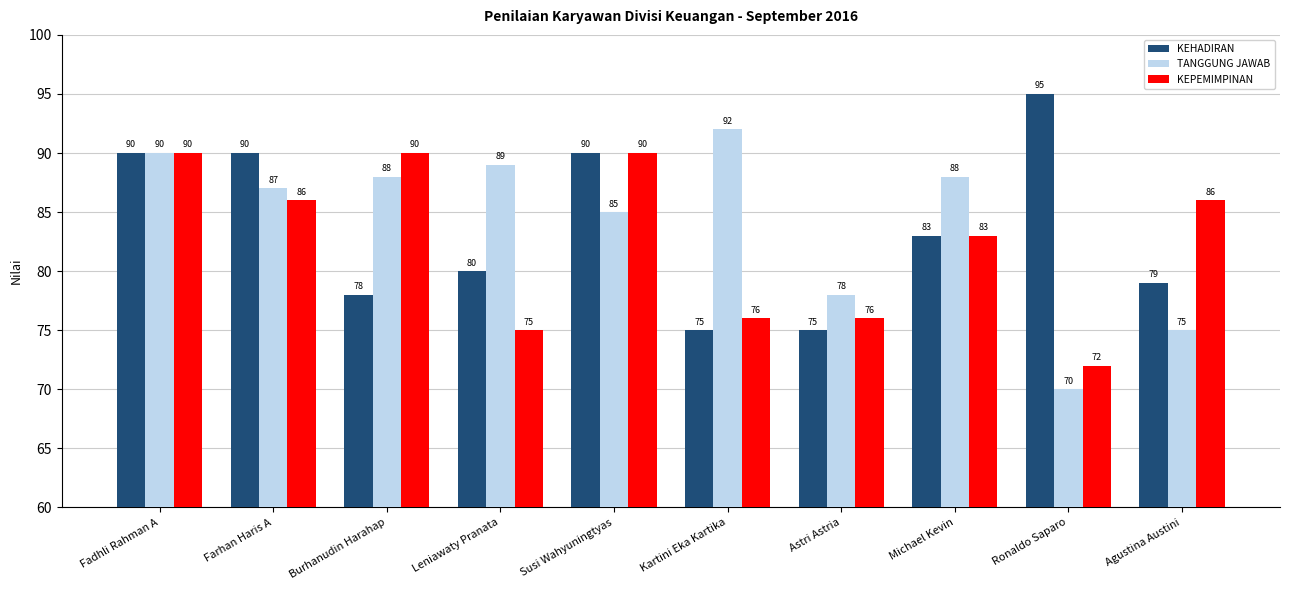

Read the KEHADIRAN value at Susi Wahyuningtyas, to the nearest 5.

90